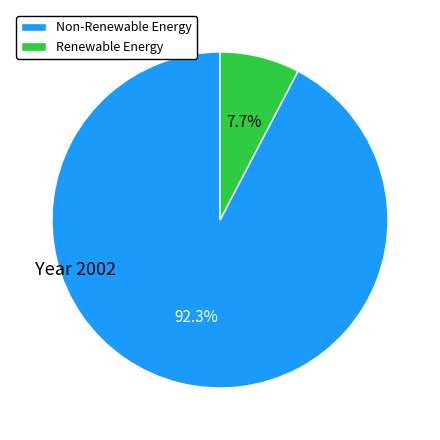

Which category has the smallest portion of the pie?

Renewable Energy